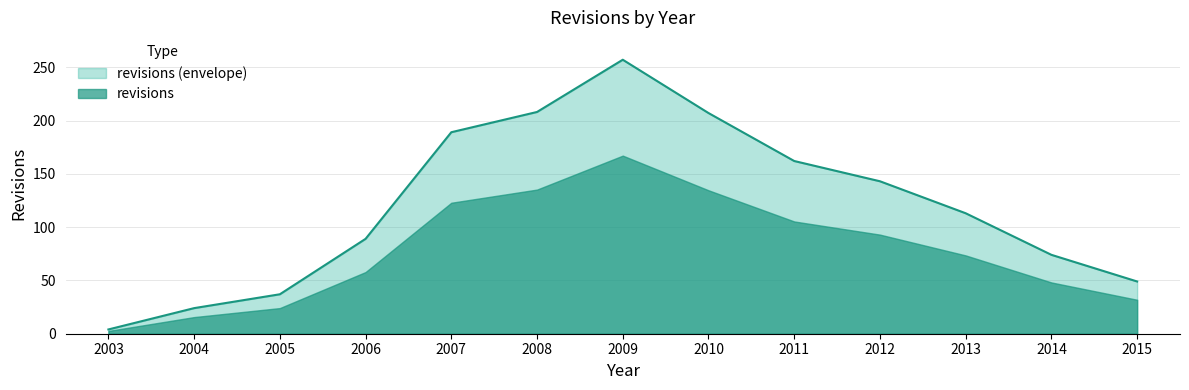

What is the smallest value displayed?

4